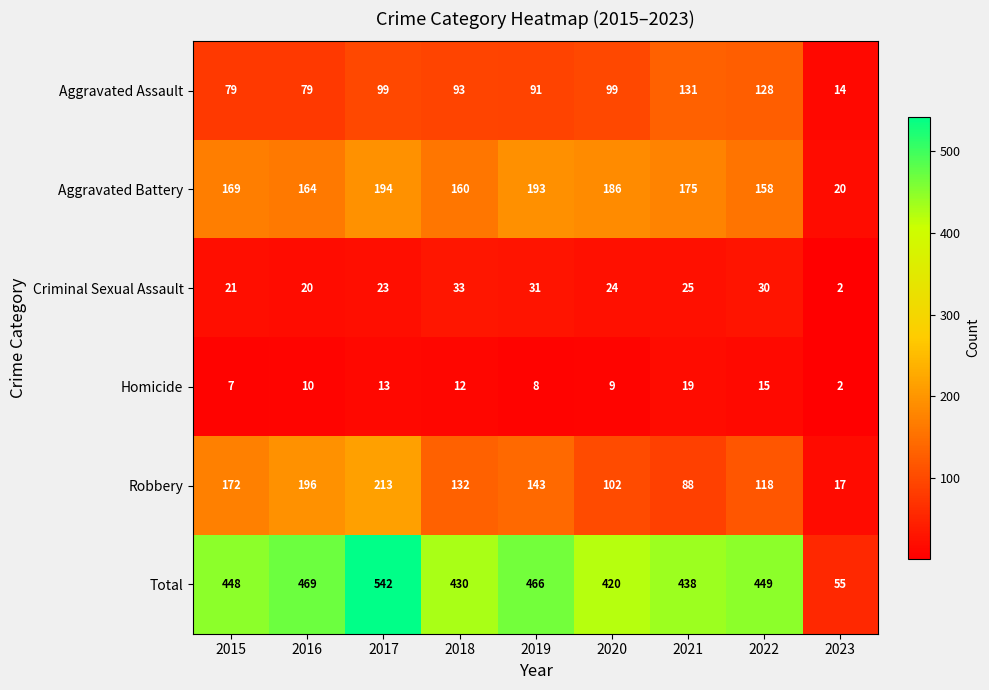

What is the sum of all Aggravated Assault values?

813